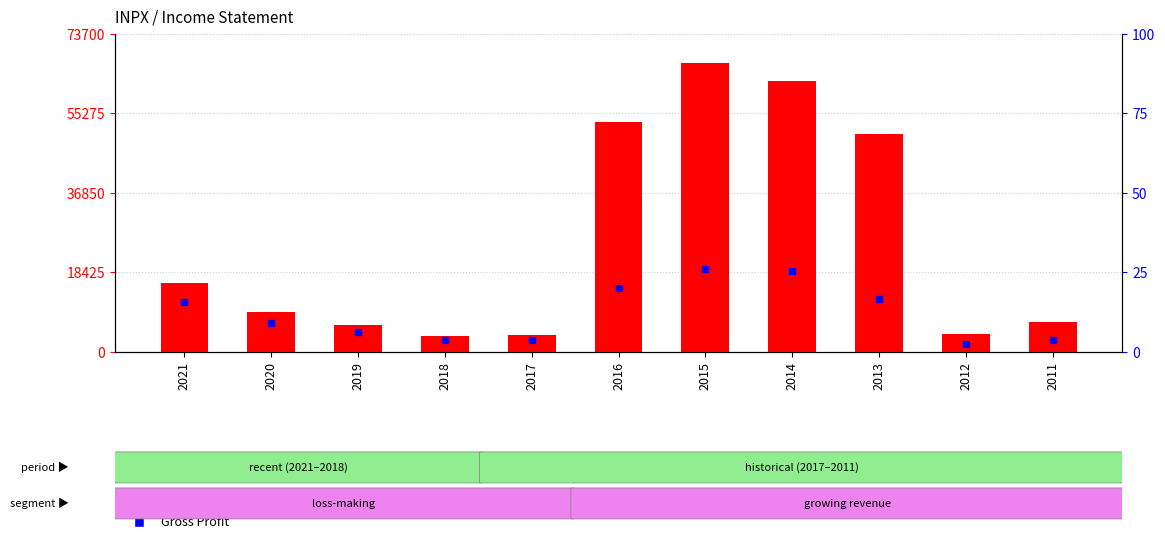

What is the smallest value displayed?

3800